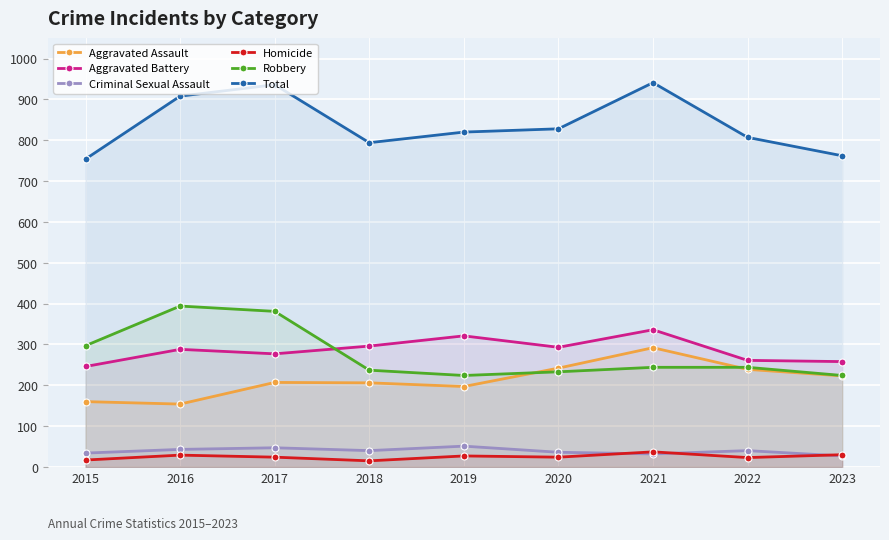

True or false: Aggravated Assault and Criminal Sexual Assault intersect in this chart.

False